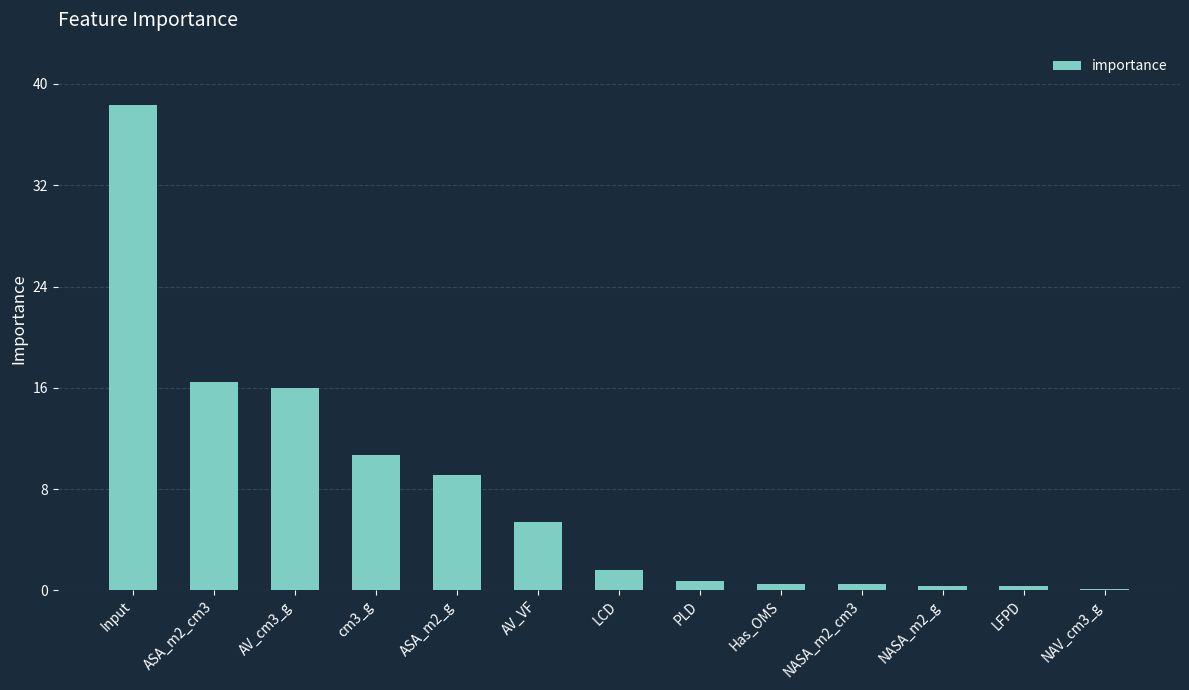

What is the change in value from LCD to LFPD?

-1.2